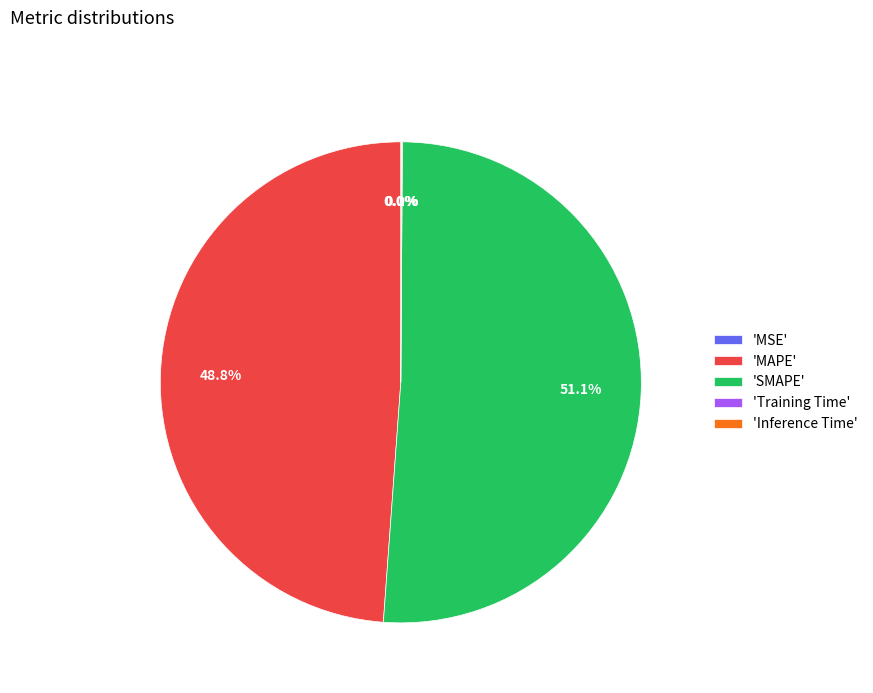

What is the smallest slice in the pie chart?

MSE